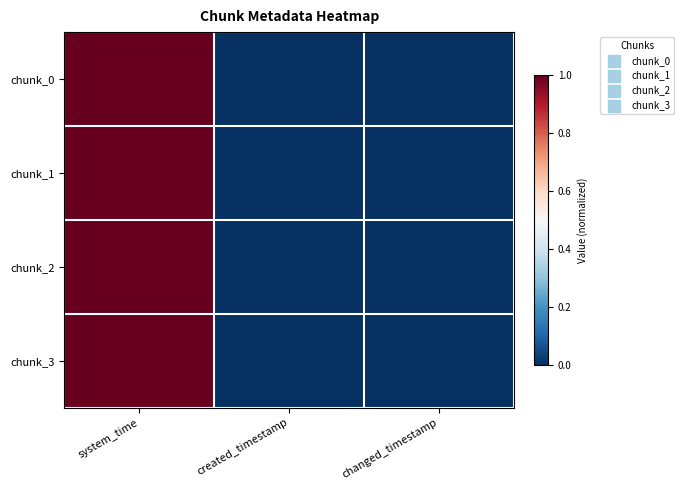

At how many categories does at least one series exceed 0?

2